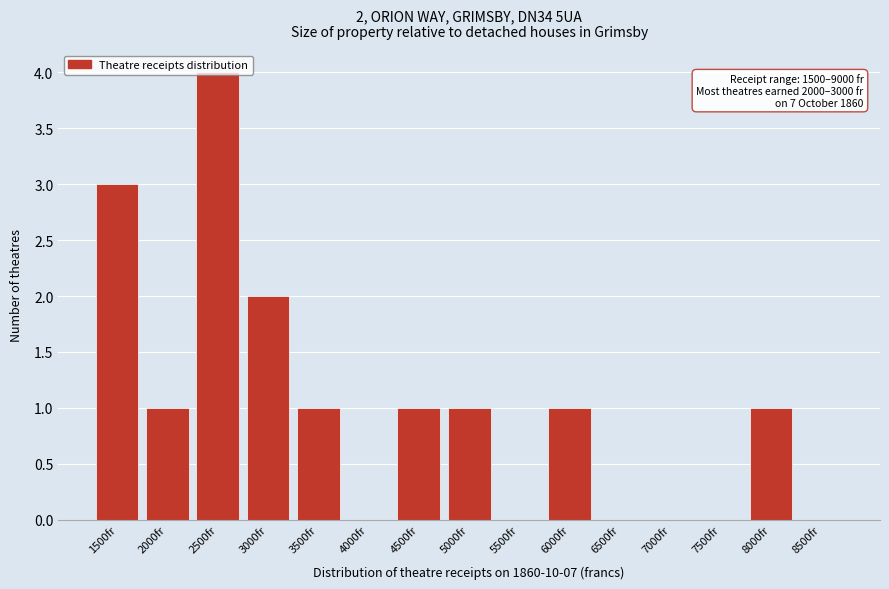

What is the sum of all values?

15